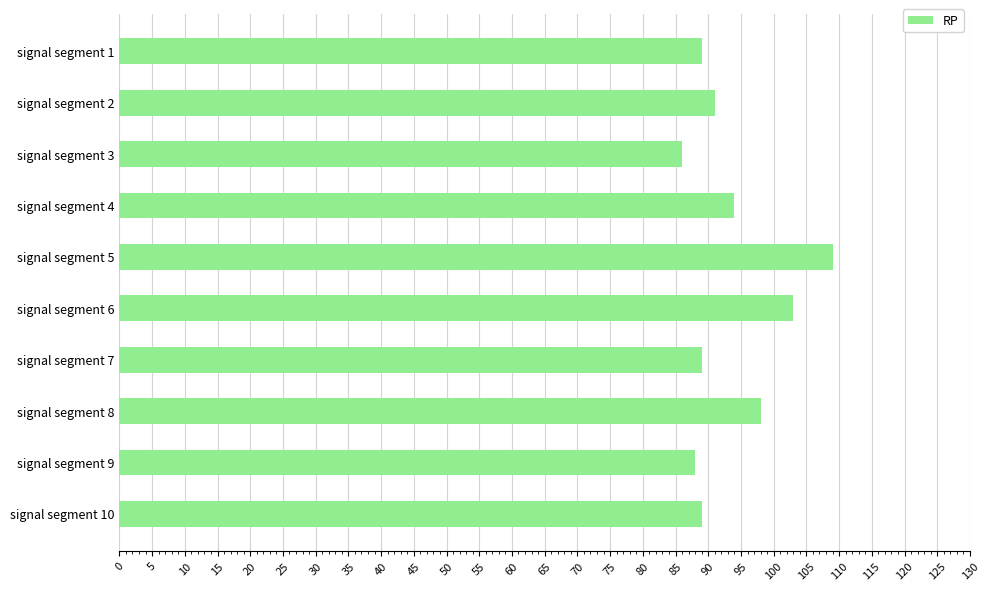

What is the difference between the values at signal segment 3 and signal segment 7?

3